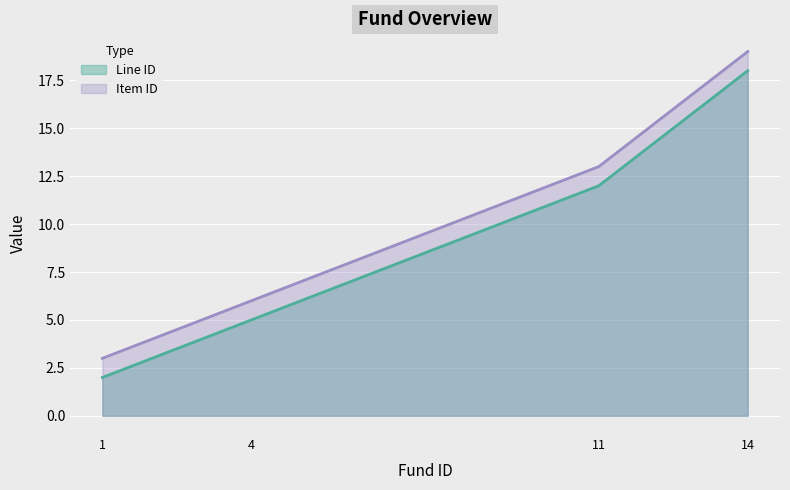

Does the chart display data point markers on the line(s)?

No